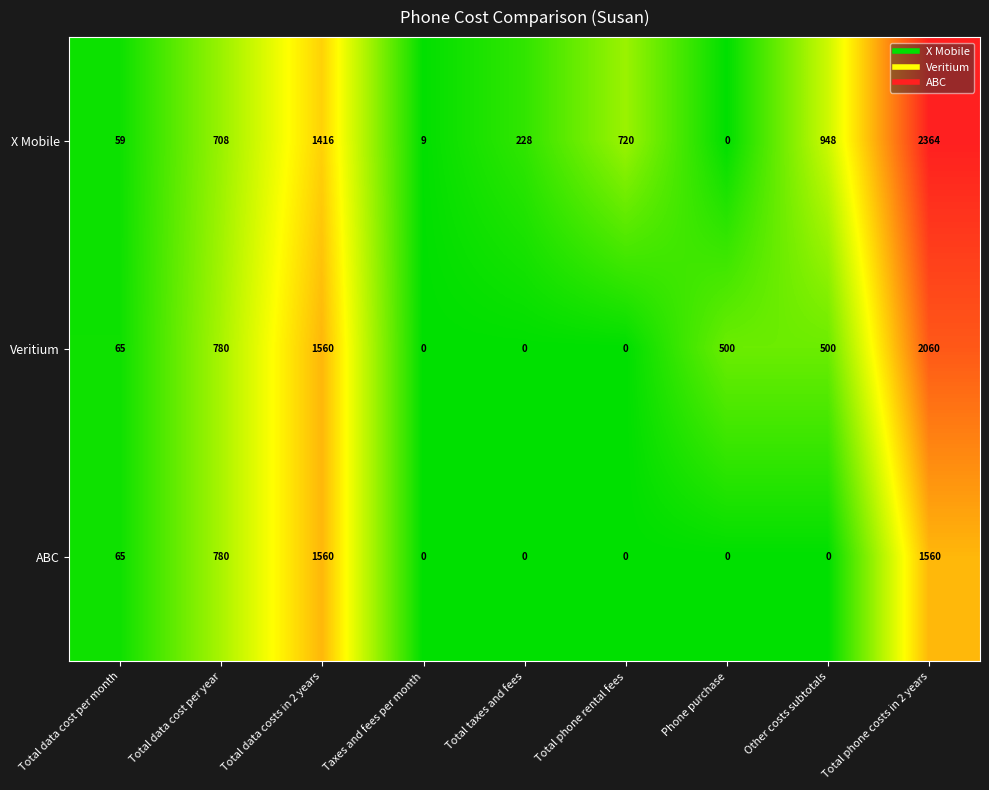

Which category has the highest value in the Veritium series?

Total phone costs in 2 years